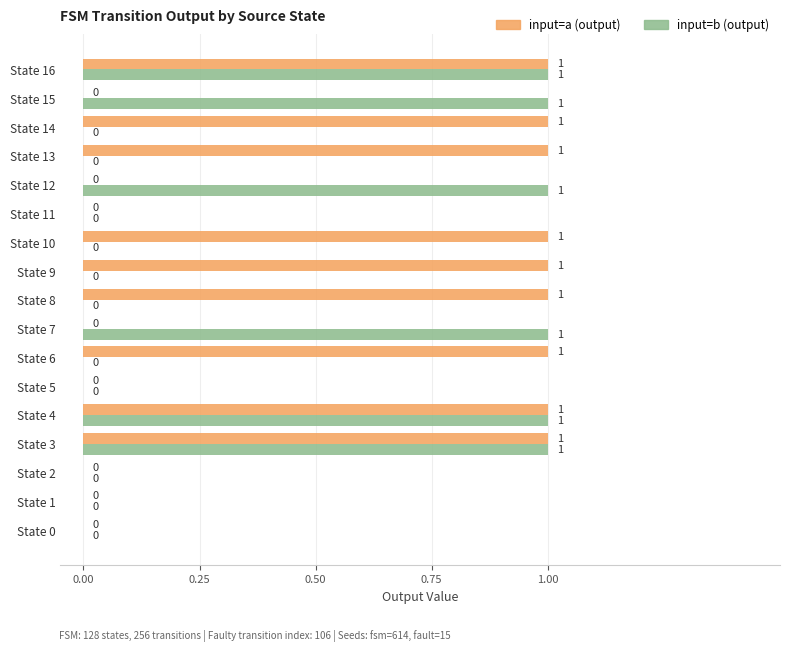

What is the sum of all input=b (output) values?

6